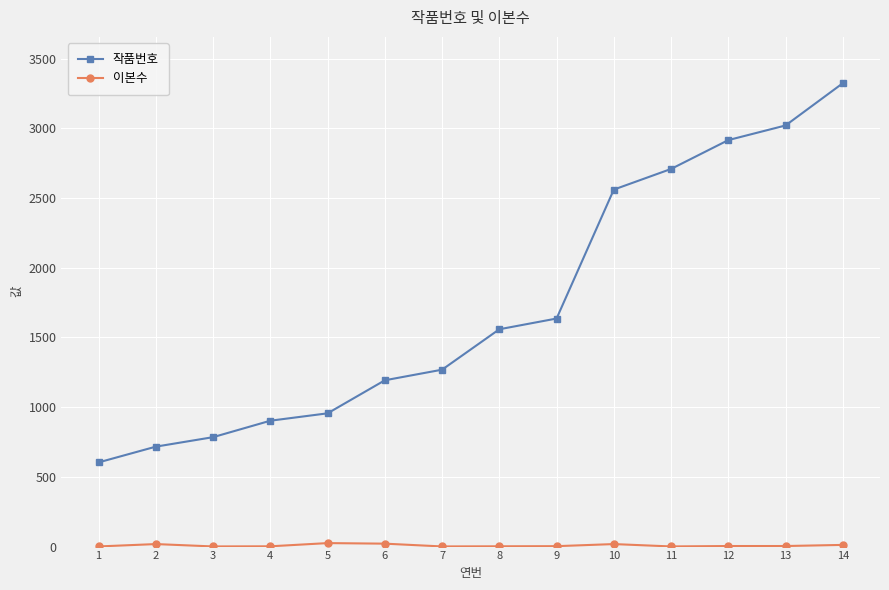

How many data points in 작품번호 are less than 1559?

7